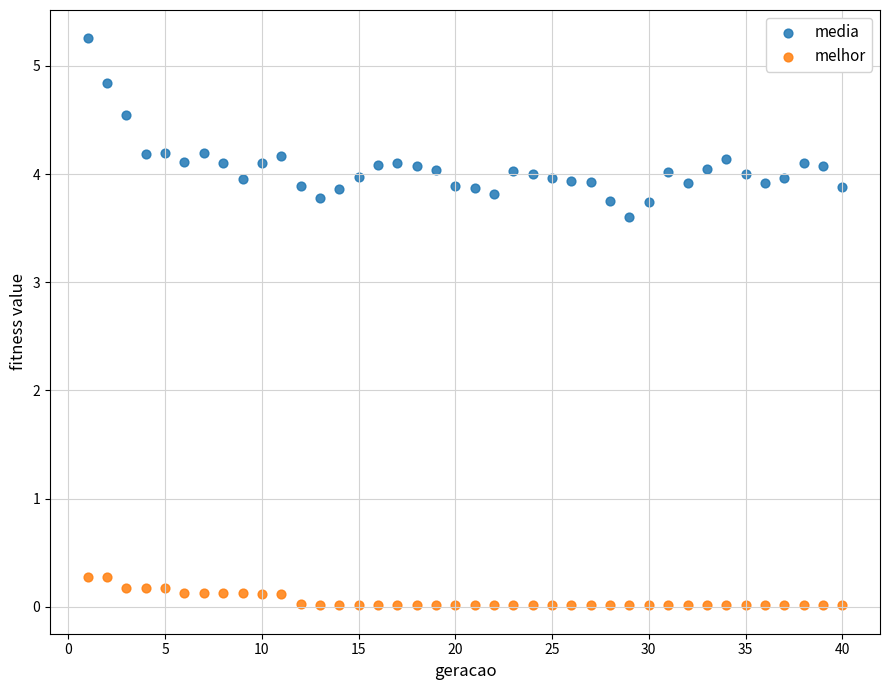

What is the X range (max minus min) for the scatter plot?

39.0